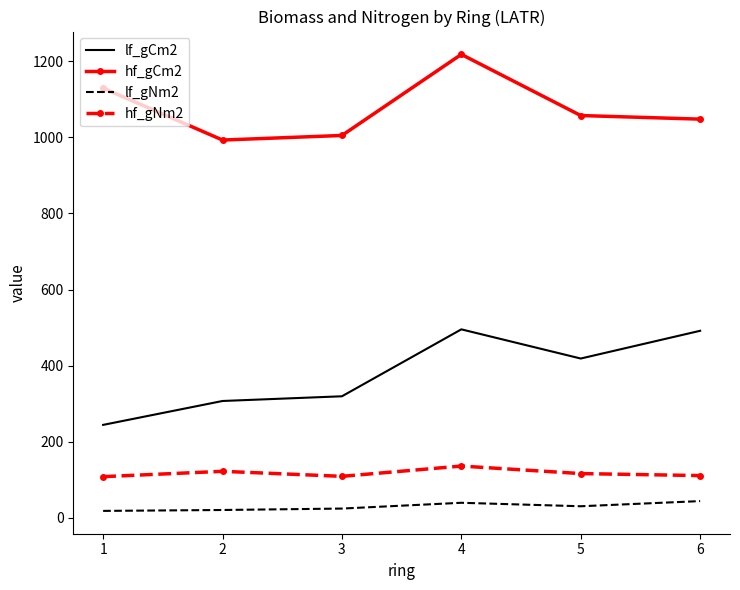

What is the difference between the highest and lowest values at 6?

1003.3